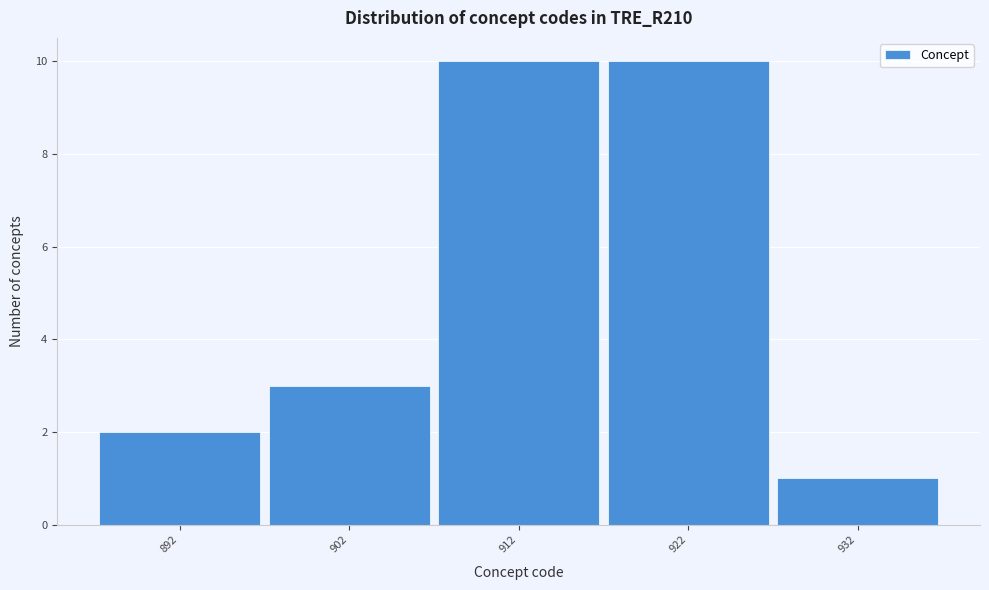

Reading left to right, what are all the values shown in this chart?

892=2	902=3	912=10	922=10	932=1